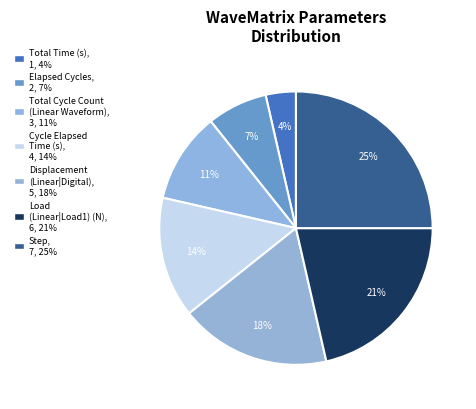

Is there any slice that represents more than half of the pie?

No